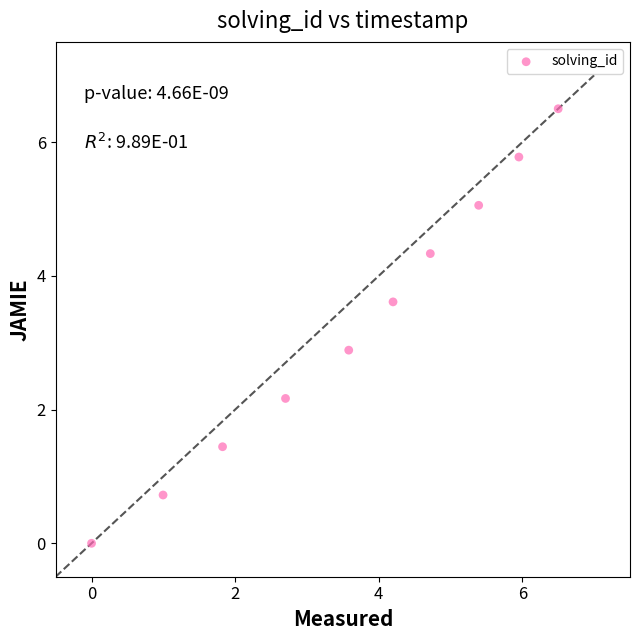

What is the range of Y values (max minus min)?

6.5